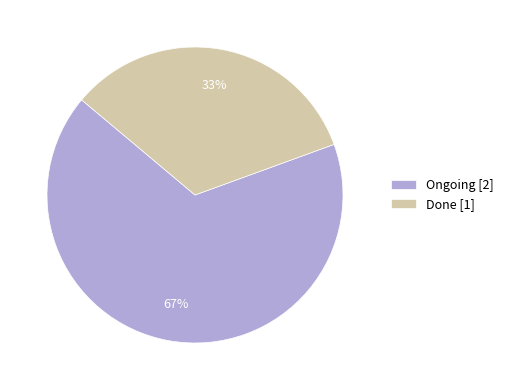

What is the ratio of the value at Ongoing [2] to the value at Done [1]?

2.0